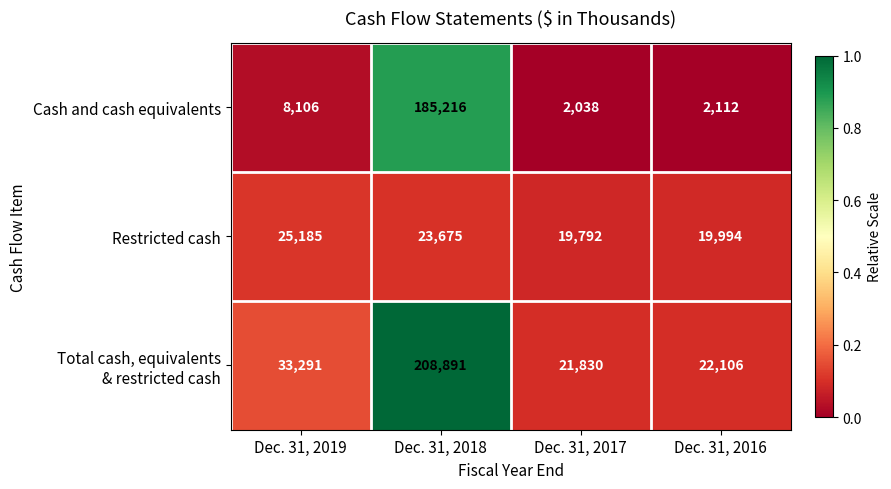

How many series are shown in this chart?

3